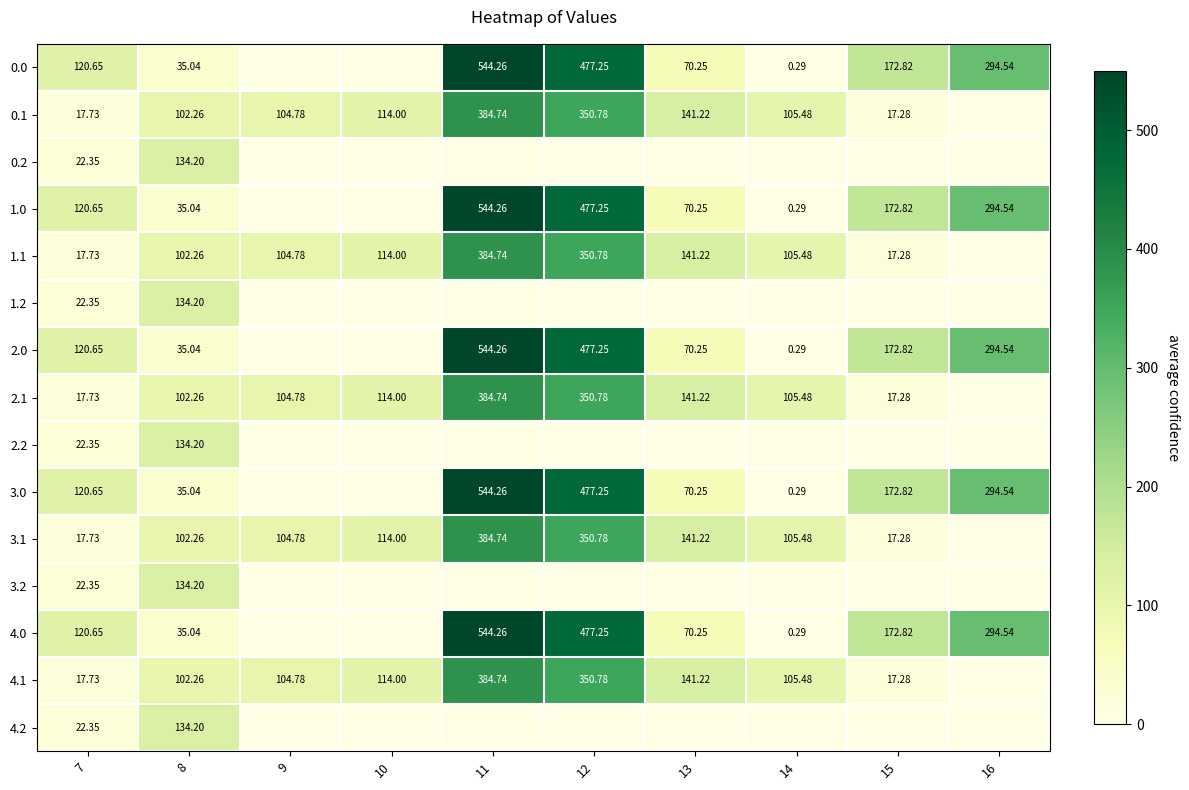

Is the value of 3.1 at 10 greater than the value of 0.1 at 7?

Yes